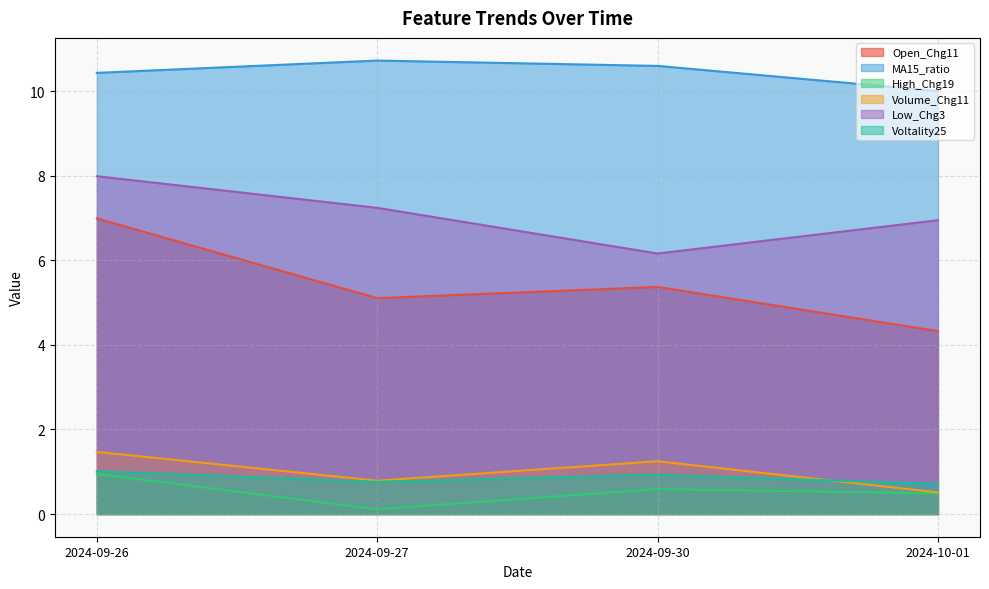

At which category does Open_Chg11 reach its first local peak?

2024-09-30